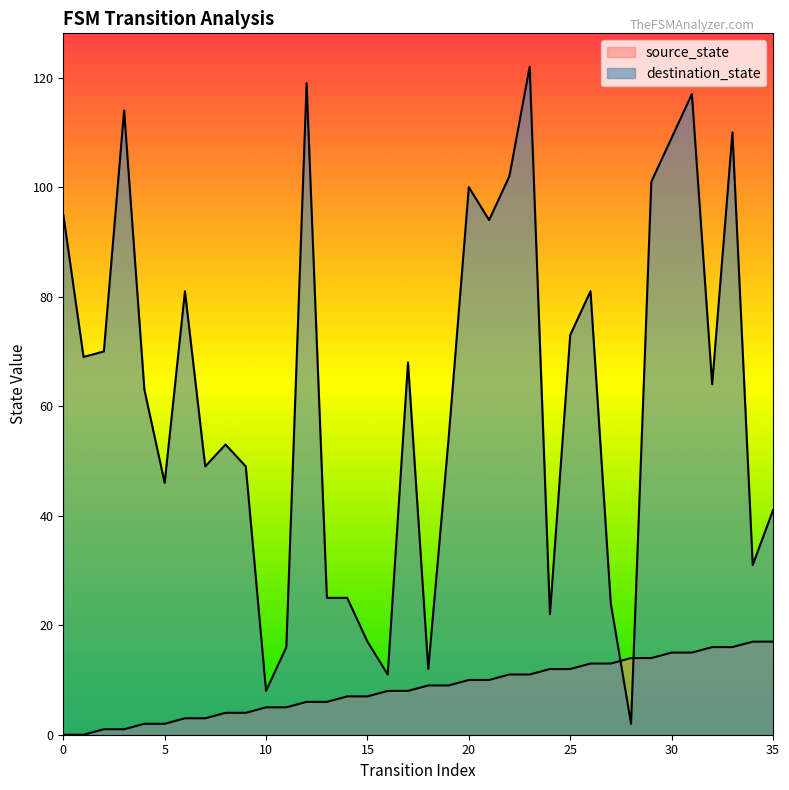

Rank the series by their maximum value, from lowest to highest.

source_state, destination_state